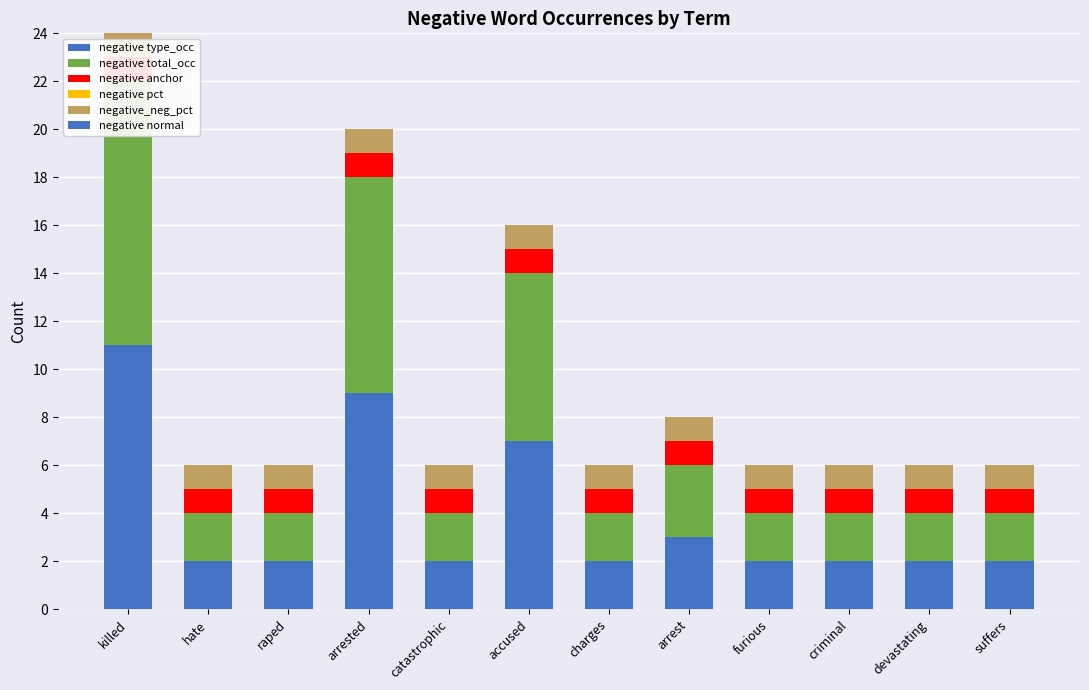

Does the chart contain stacked bars?

No